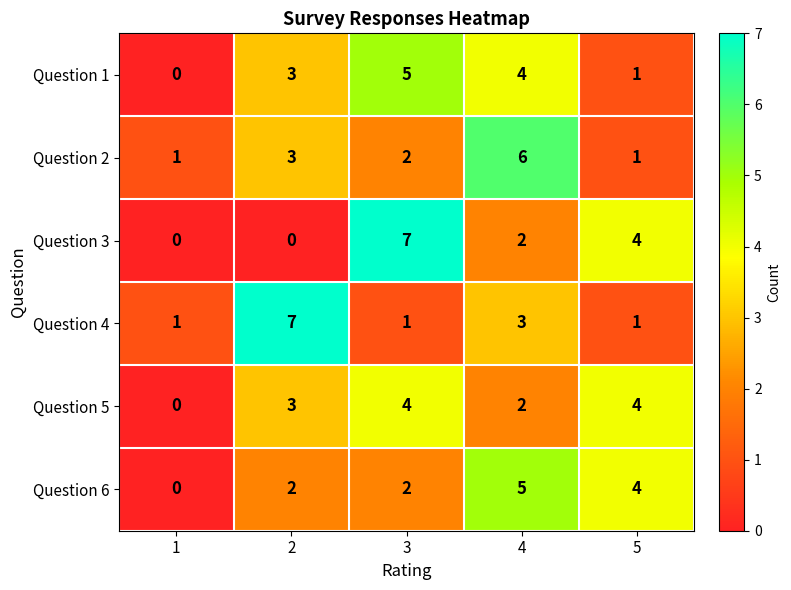

What is the difference between the maximum and minimum values in the Question 4 series?

6